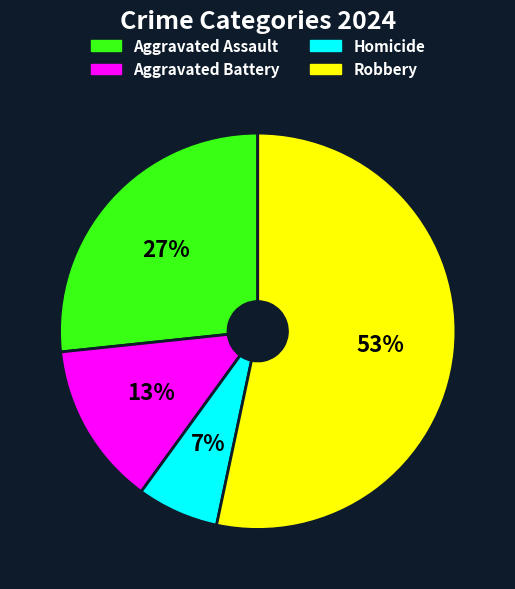

Is there a majority slice in this chart?

Yes